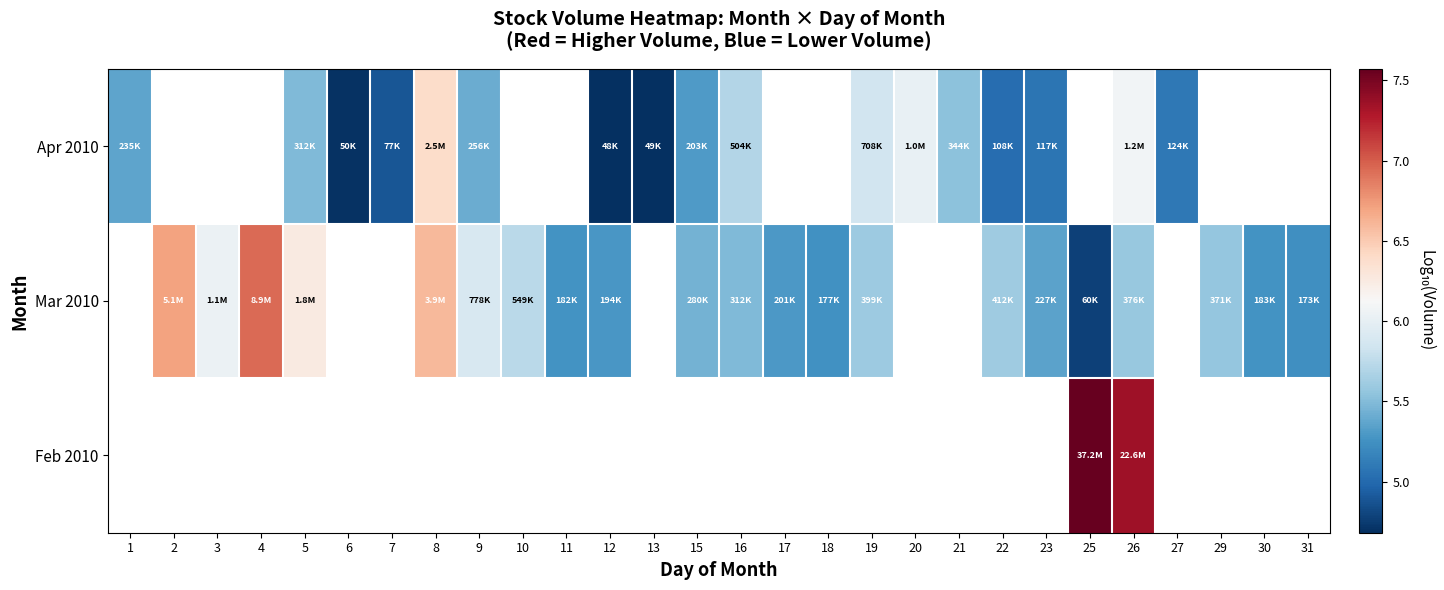

Which label corresponds to the largest value in the chart?

25